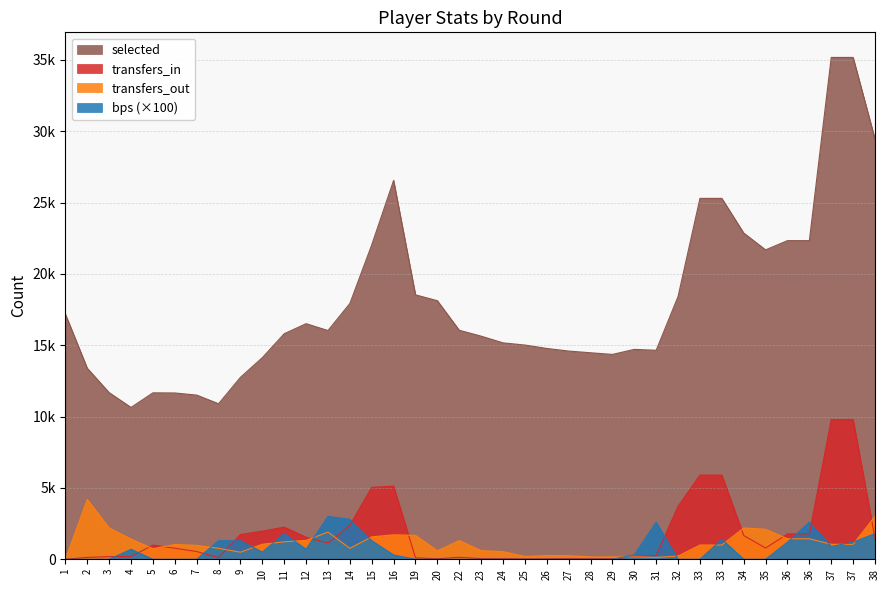

The value of selected at 16 is 26556. True or false?

True